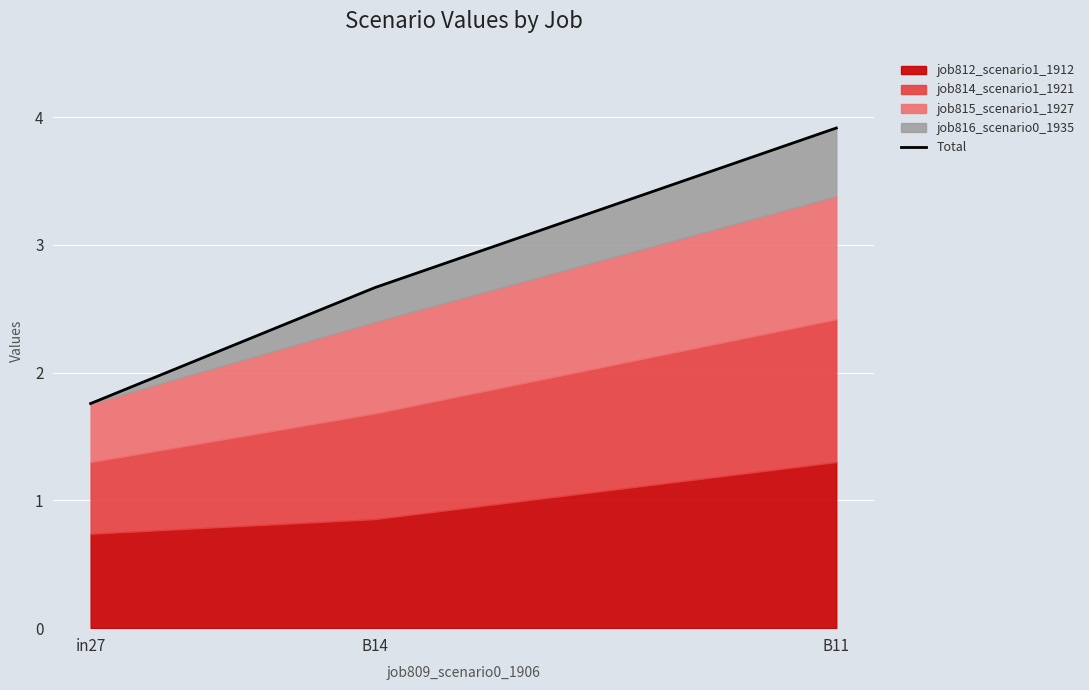

Which category has the lowest value across all series?

in27